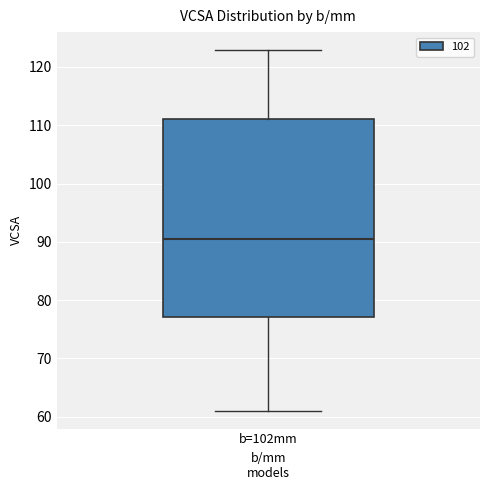

Where does the lower whisker of the box for b=102mm end on the y-axis? The values are not printed on the chart, so give them approximately, as read against the axis.

61